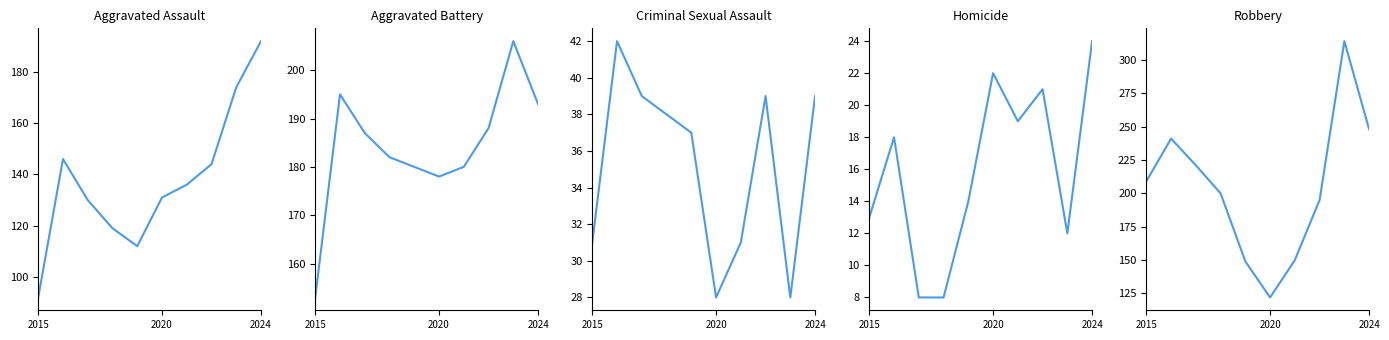

What is the value of the Aggravated Battery point at the 9th from the left?

206